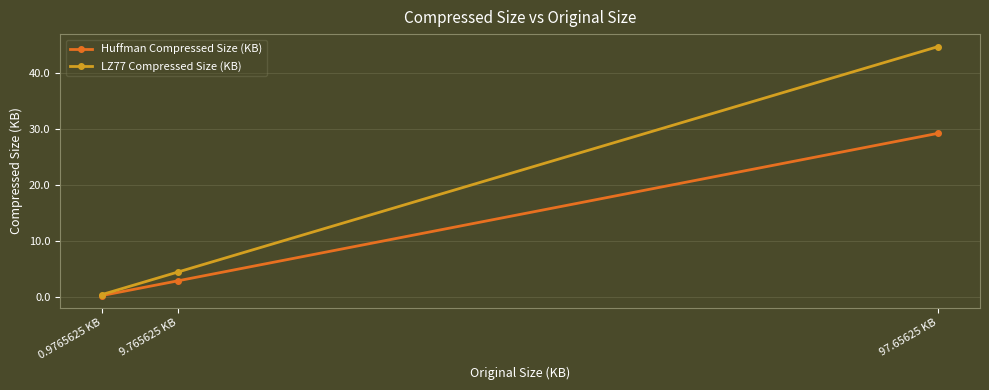

Reading left to right, what are all the values shown in this chart?

Huffman Compressed Size (KB): 0.3	2.9	29.3
LZ77 Compressed Size (KB): 0.5	4.5	44.8